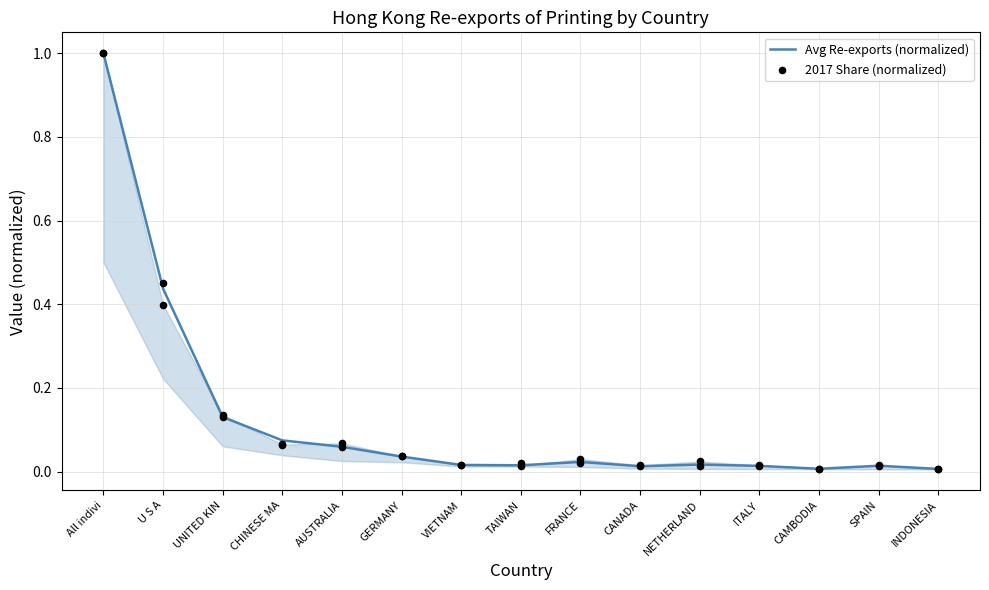

Is the value of 2017 Share (normalized) at NETHERLAND greater than the value of Avg Re-exports (normalized) at INDONESIA?

Yes